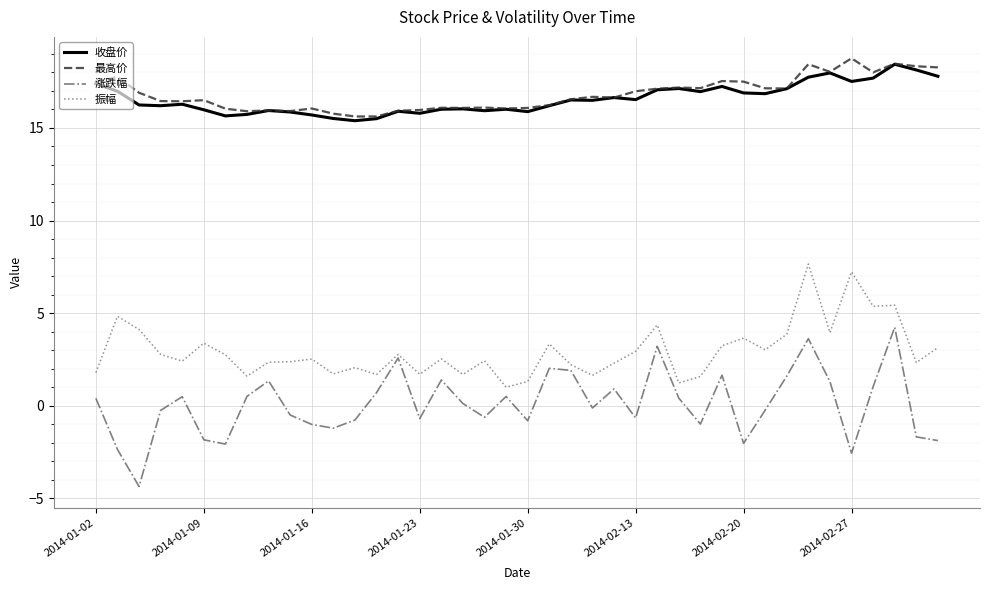

True or false: 涨跌幅 and 收盘价 intersect in this chart.

False